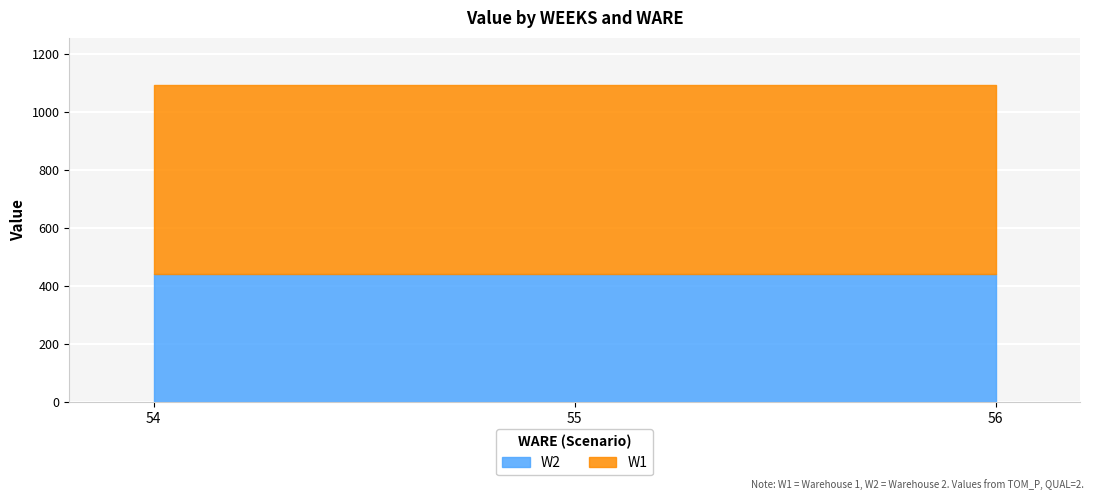

What is the total value across all series at 55?

1093.1